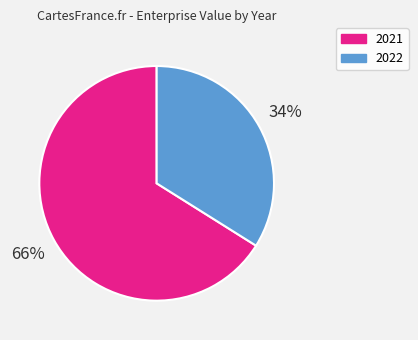

To the nearest percent, what is the combined percentage of 2021 and 2022?

100%